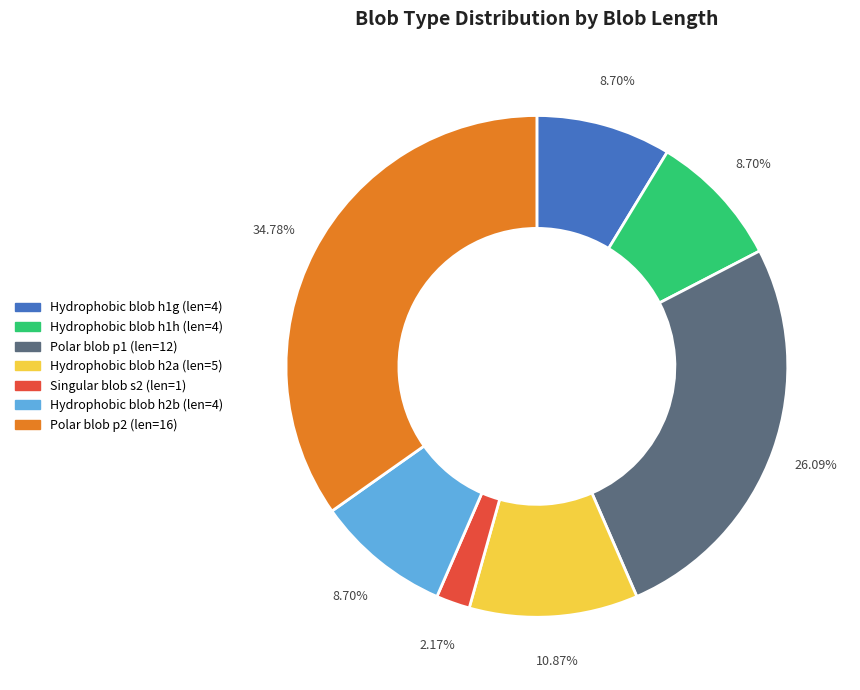

Is there any slice that represents more than half of the pie?

No